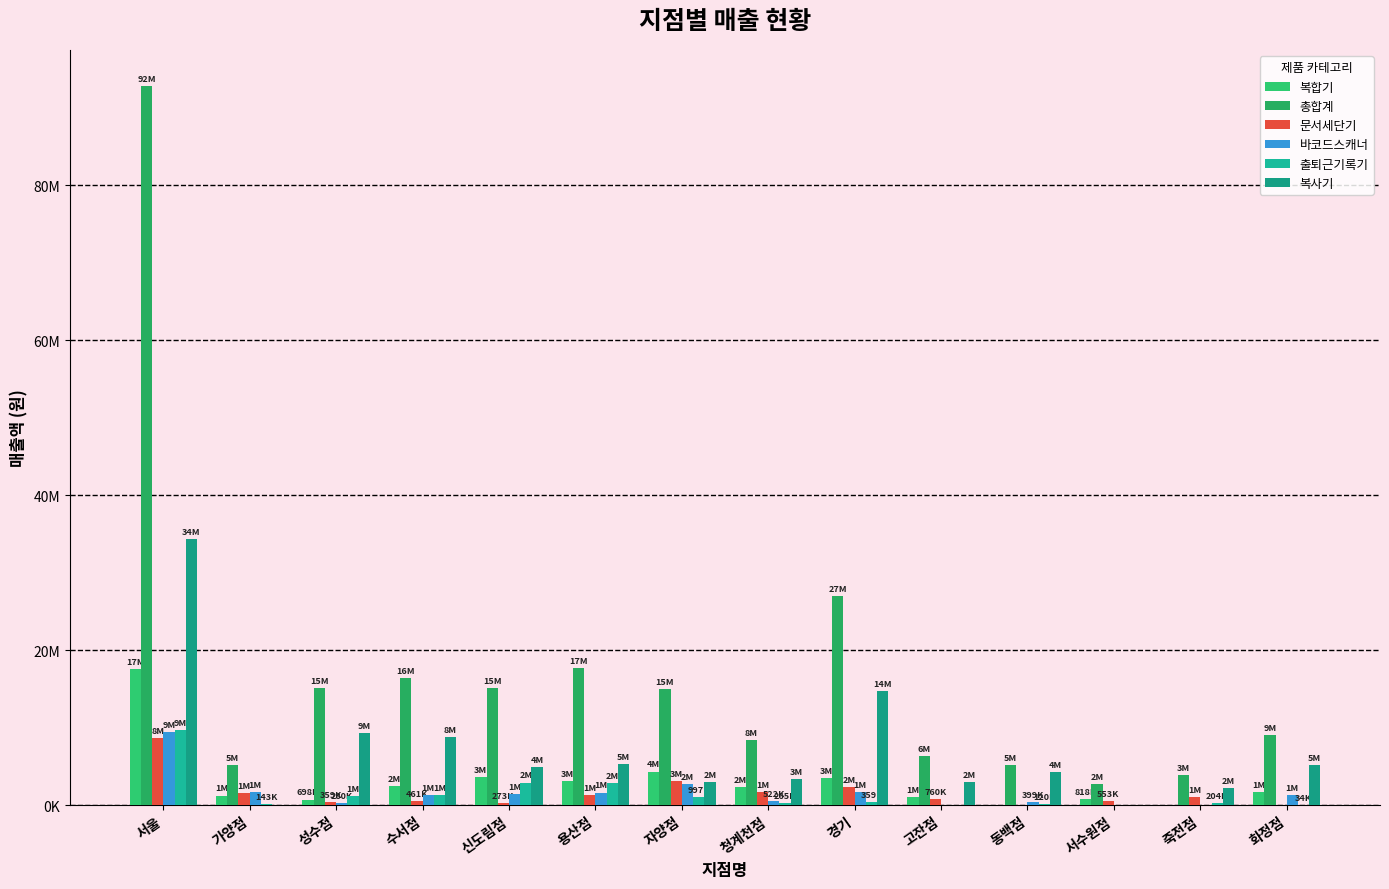

At which category is the sum across all series the highest?

서울